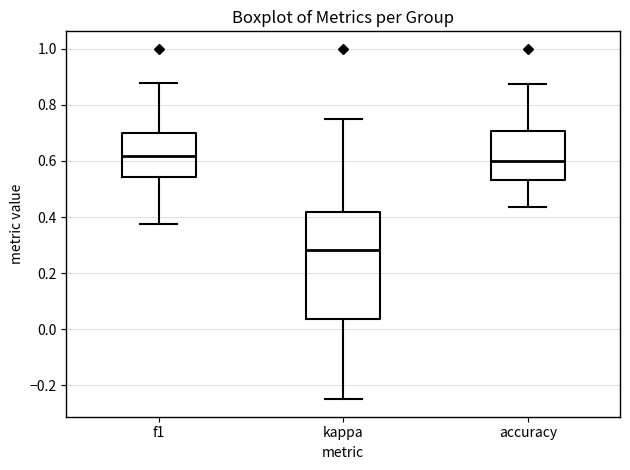

Where is the upper edge of the box for accuracy on the y-axis? The values are not printed on the chart, so give them approximately, as read against the axis.

0.70